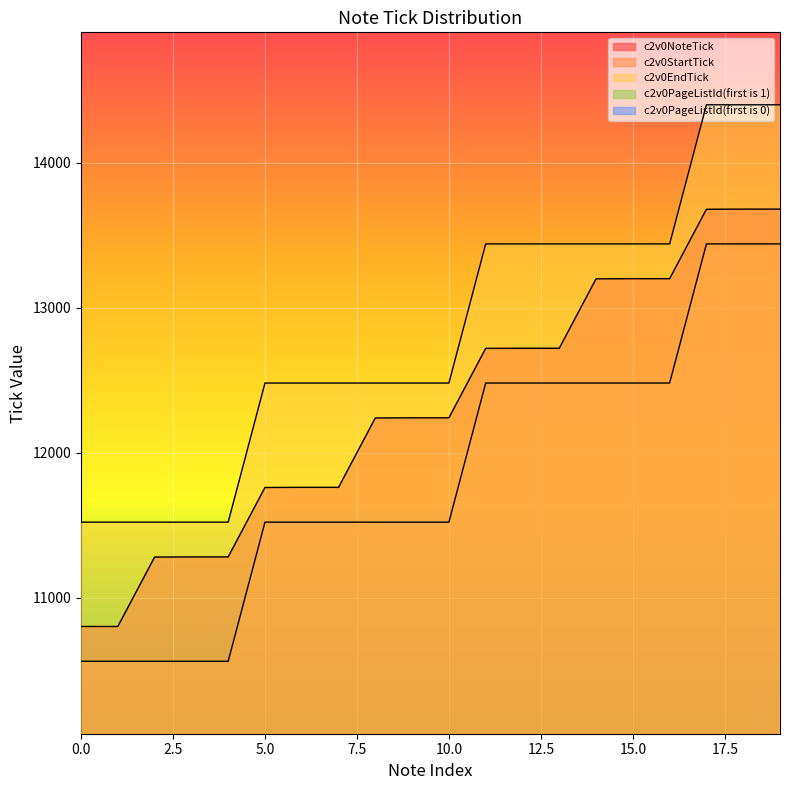

True or false: c2v0EndTick and c2v0PageListId(first is 1) cross at least once.

False